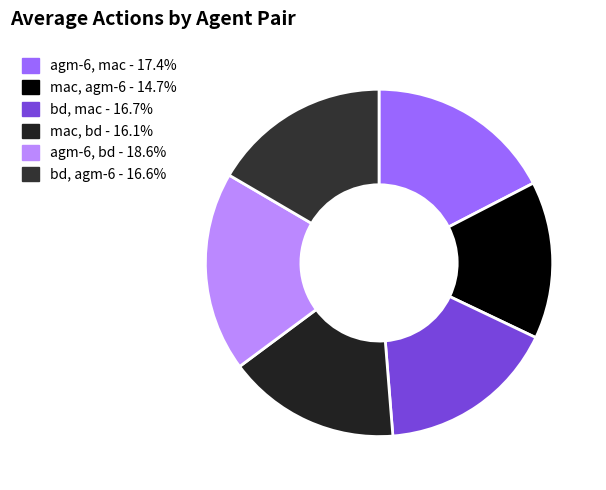

Between bd, agm-6 and agm-6, bd, which is larger?

agm-6, bd